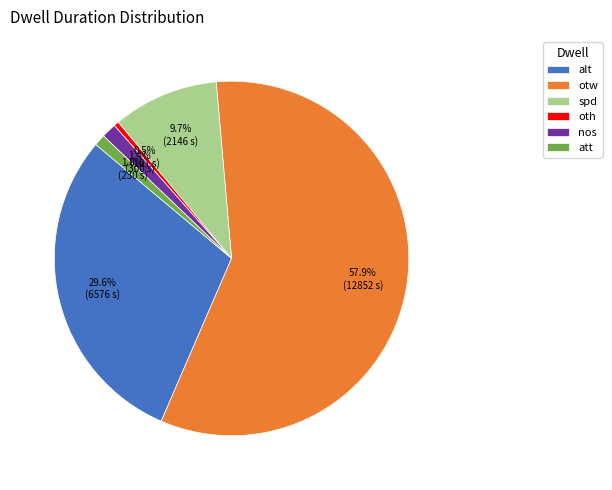

Which has a higher value, otw or nos?

otw